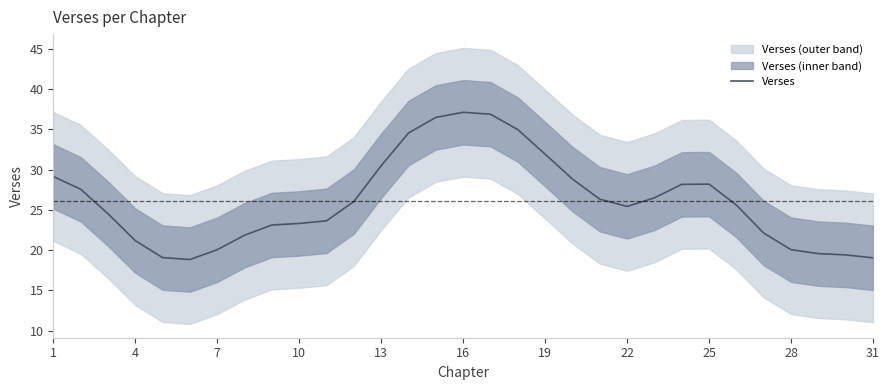

Is it true that Verses equals 28.2 at 25?

True